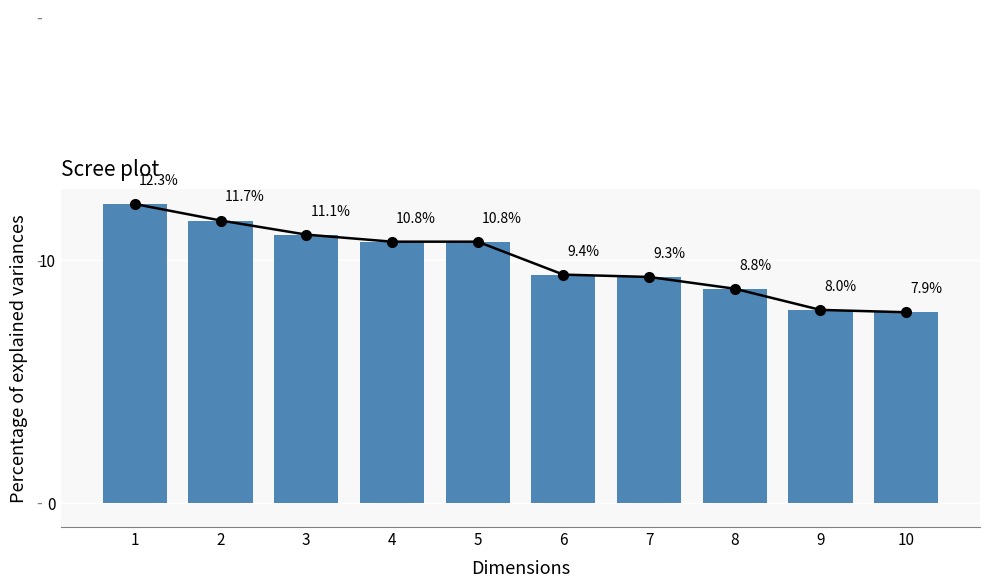

Is it true that the value at 9 is 8.0?

True